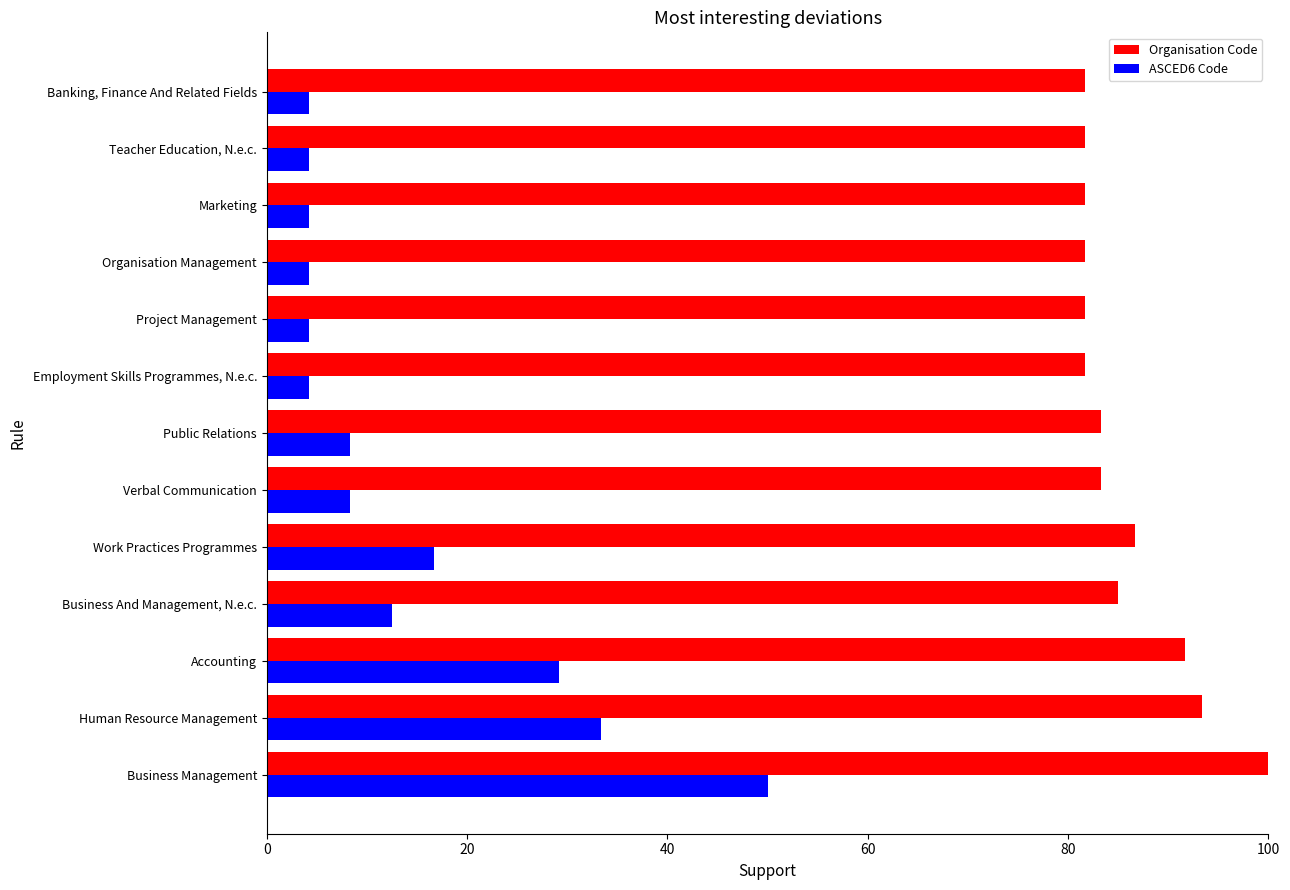

At which category is the sum across all series the highest?

Business Management